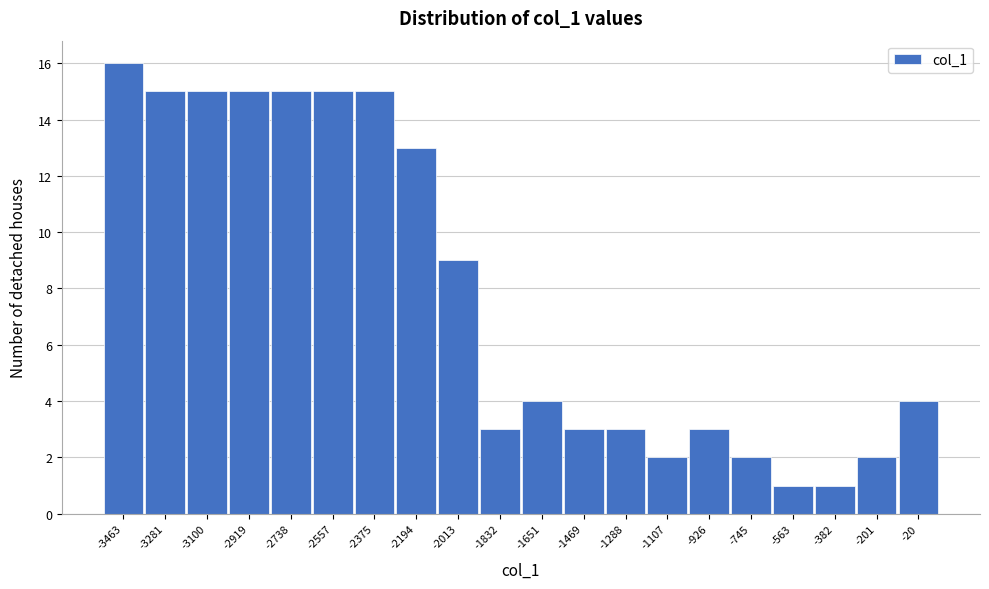

Reading left to right, what are all the values shown in this chart?

-3463=16	-3281=15	-3100=15	-2919=15	-2738=15	-2557=15	-2375=15	-2194=13	-2013=9	-1832=3	-1651=4	-1469=3	-1288=3	-1107=2	-926=3	-745=2	-563=1	-382=1	-201=2	-20=4